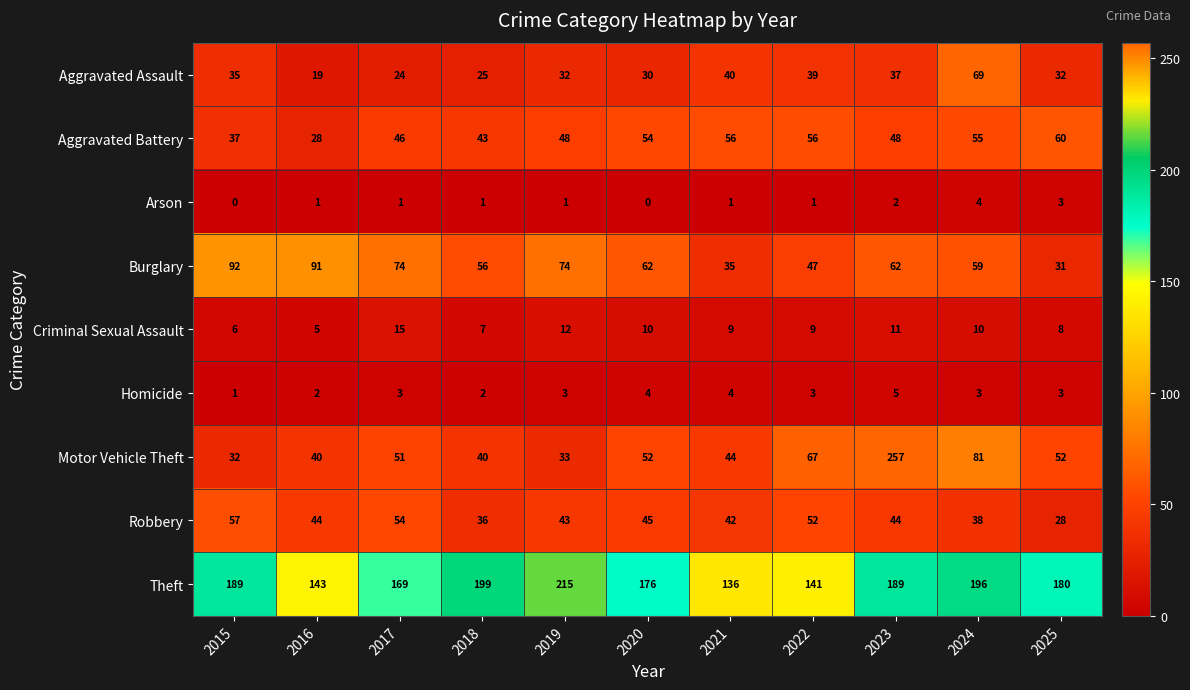

What is the difference between the maximum and minimum values in the Theft series?

79